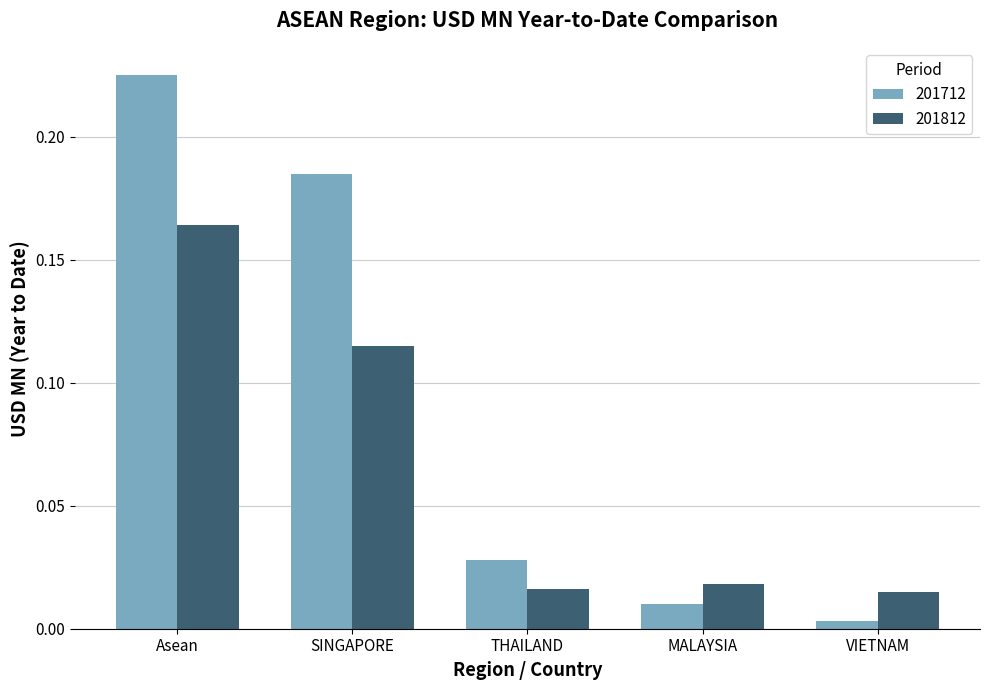

What is the label of the 3rd bar from the left?

THAILAND